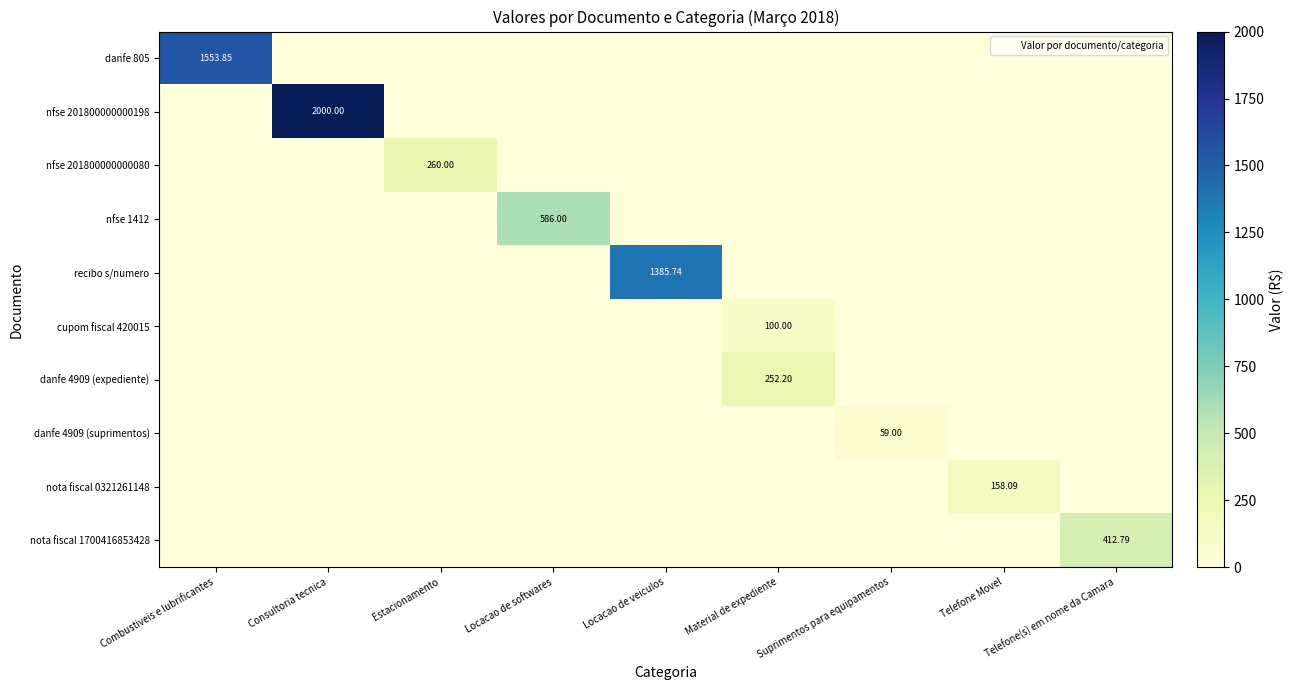

Rank the categories by danfe 805 value from lowest to highest.

Consultoria tecnica, Estacionamento, Locacao de softwares, Locacao de veiculos, Material de expediente, Suprimentos para equipamentos, Telefone Movel, Telefone(s) em nome da Camara, Combustiveis e lubrificantes